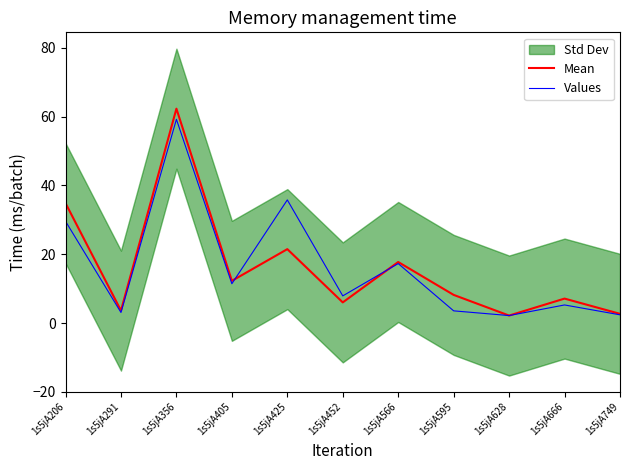

In Mean, how many points are higher than both neighbors (excluding endpoints)?

4